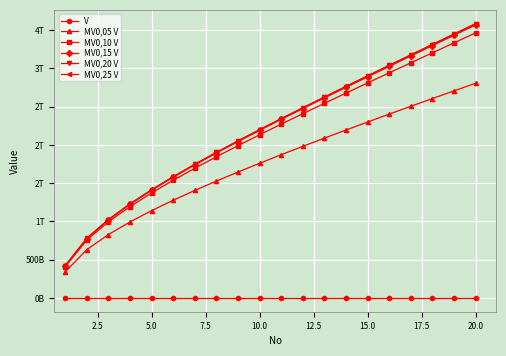

Is this an area chart (filled region under the line)?

No